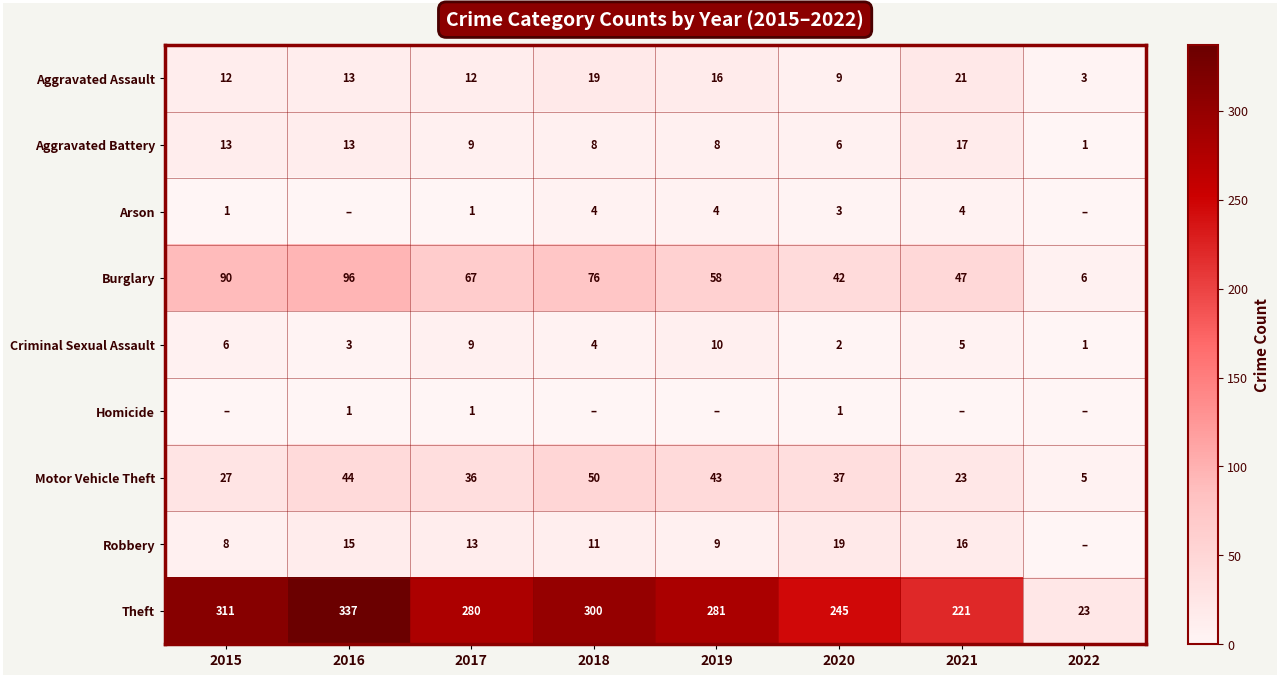

Is the value of Robbery at 2017 greater than the value of Aggravated Assault at 2020?

Yes